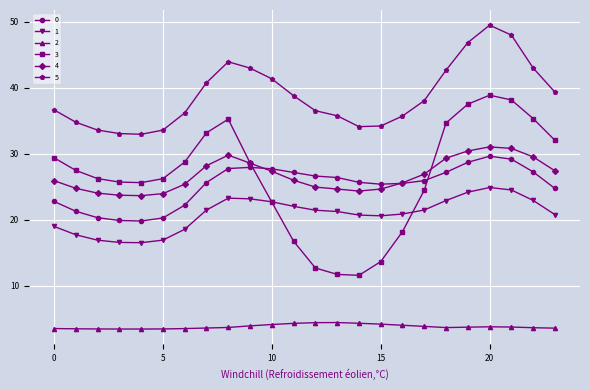

What is the value of the 1 point at the 20th from the left?

24.2